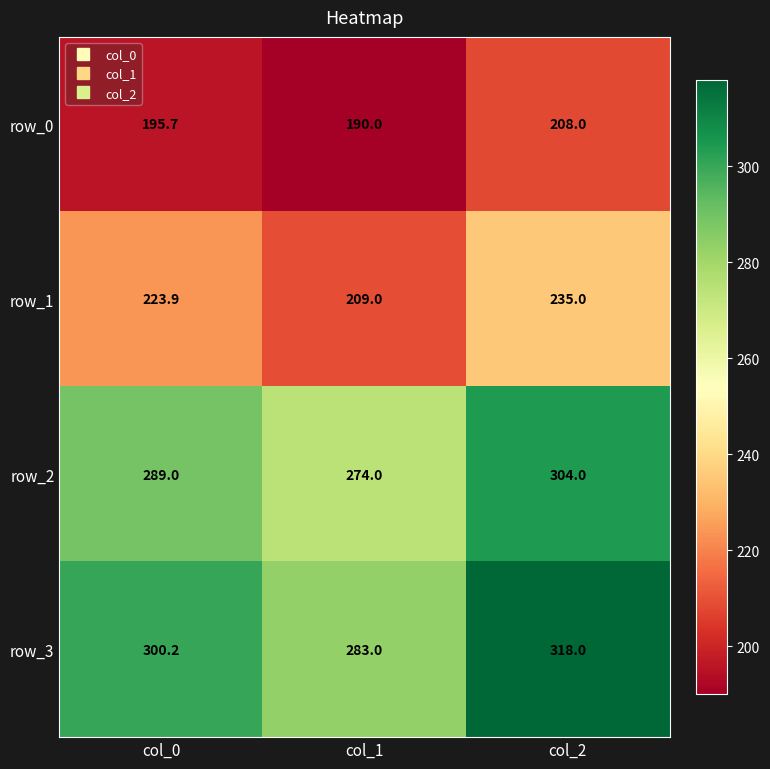

Rank the series by their maximum value, from highest to lowest.

row_3, row_2, row_1, row_0